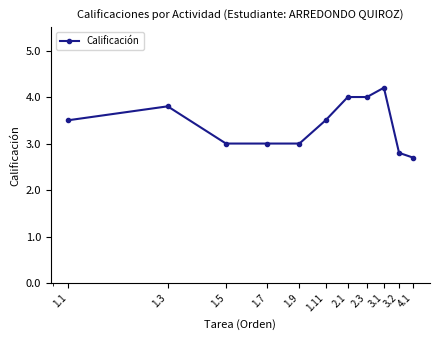

What is the minimum value shown in the chart?

2.7